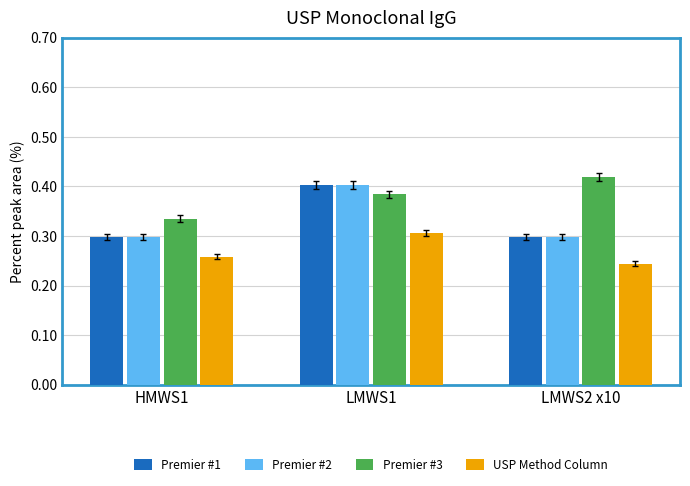

What is the total value across all series at LMWS1?

1.5